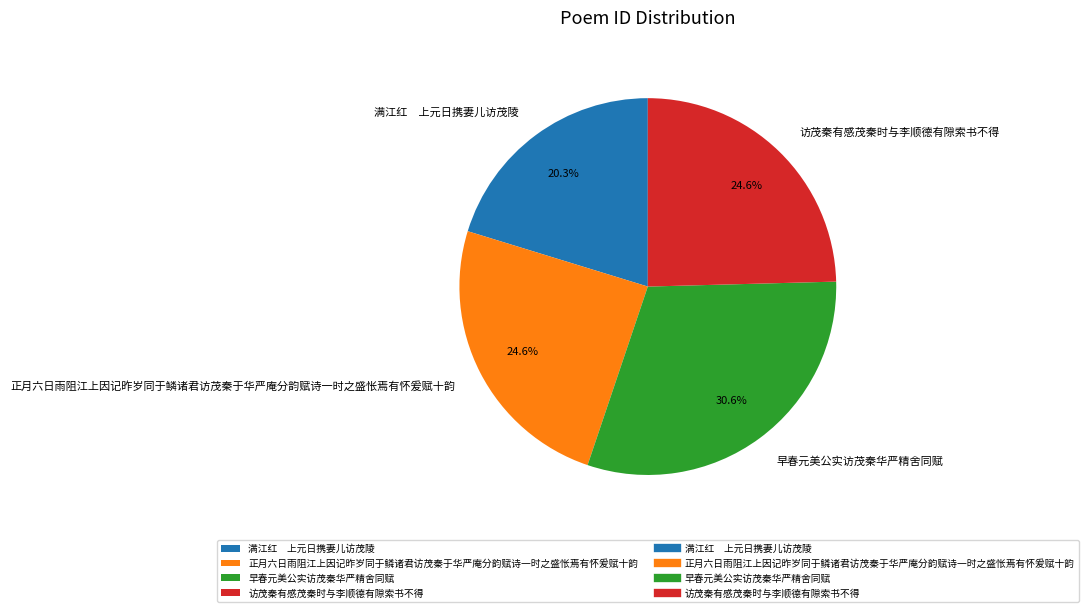

Is it true that 访茂秦有感茂秦时与李顺德有隙索书不得 is 33% of the pie?

False